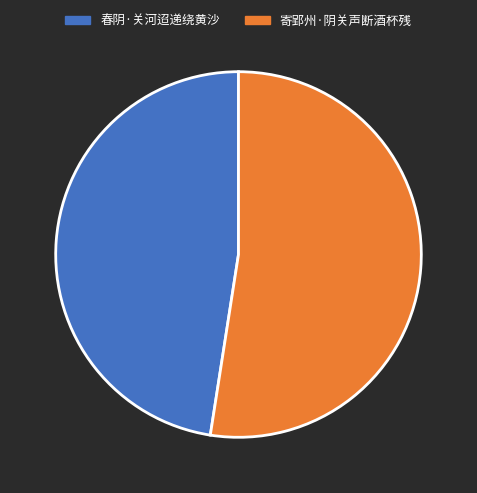

How many segments does this pie chart have?

2